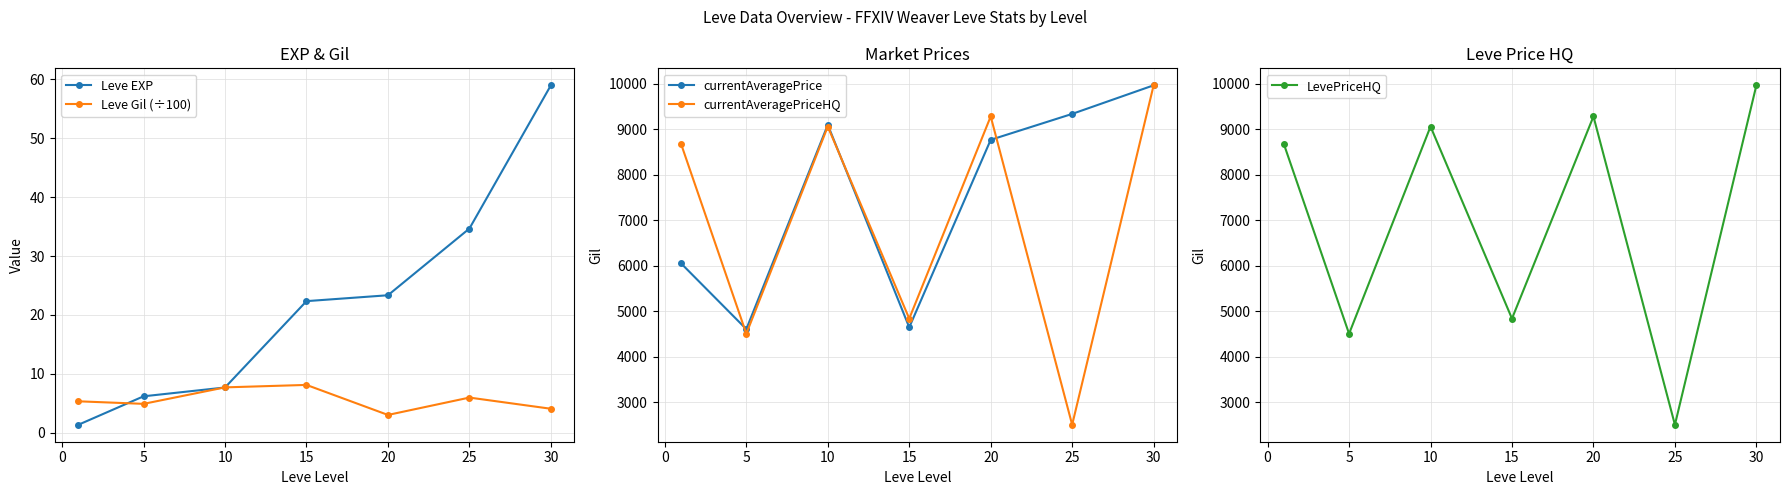

At how many categories does at least one series exceed 6257?

5